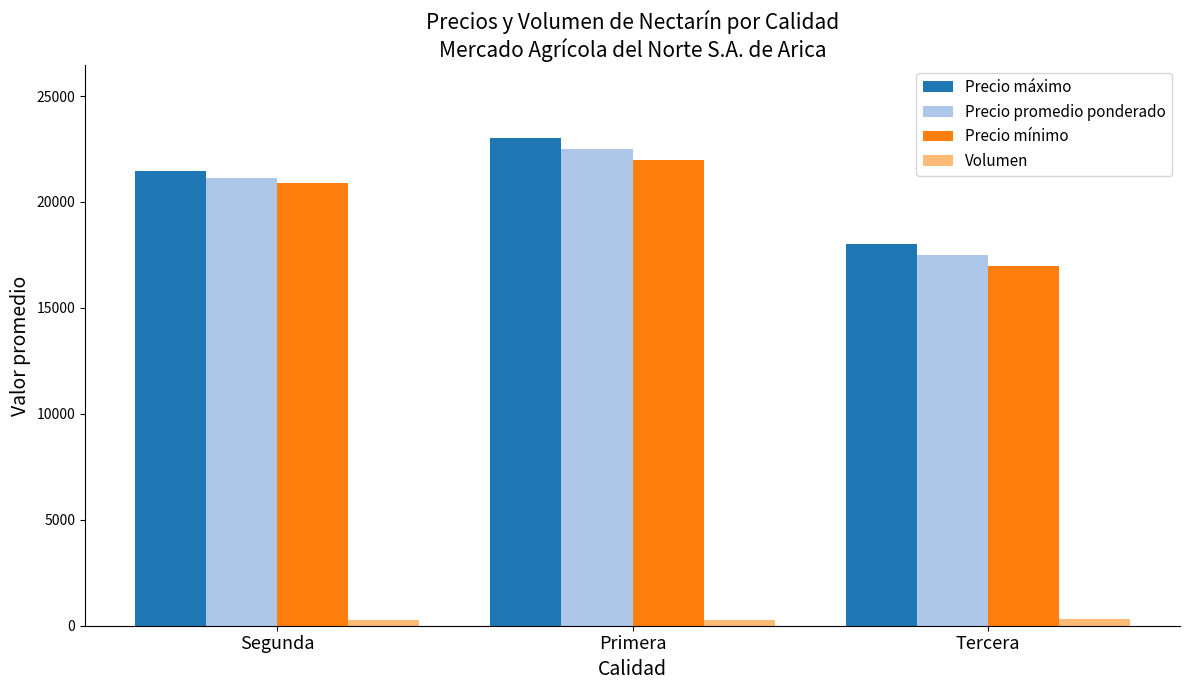

Rank the series at Primera from highest to lowest value.

Precio máximo, Precio promedio ponderado, Precio mínimo, Volumen